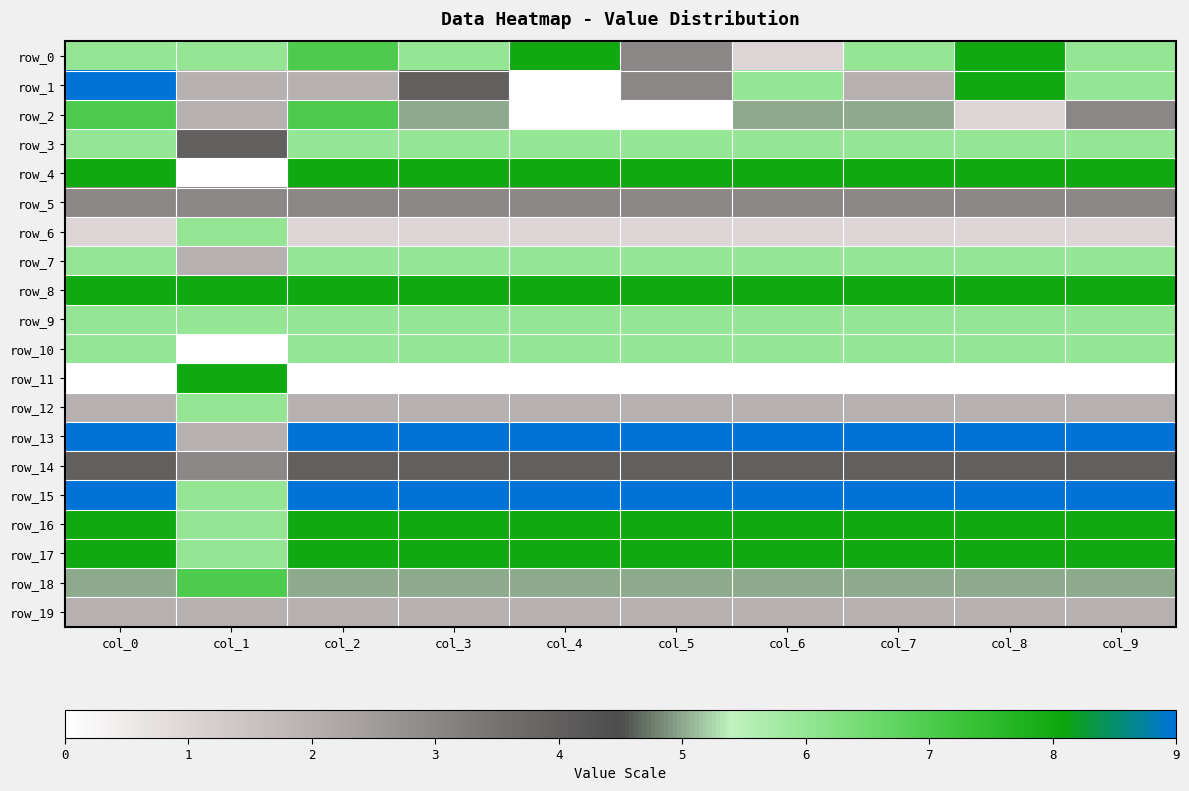

Between col_7 and col_6, which is larger?

col_7